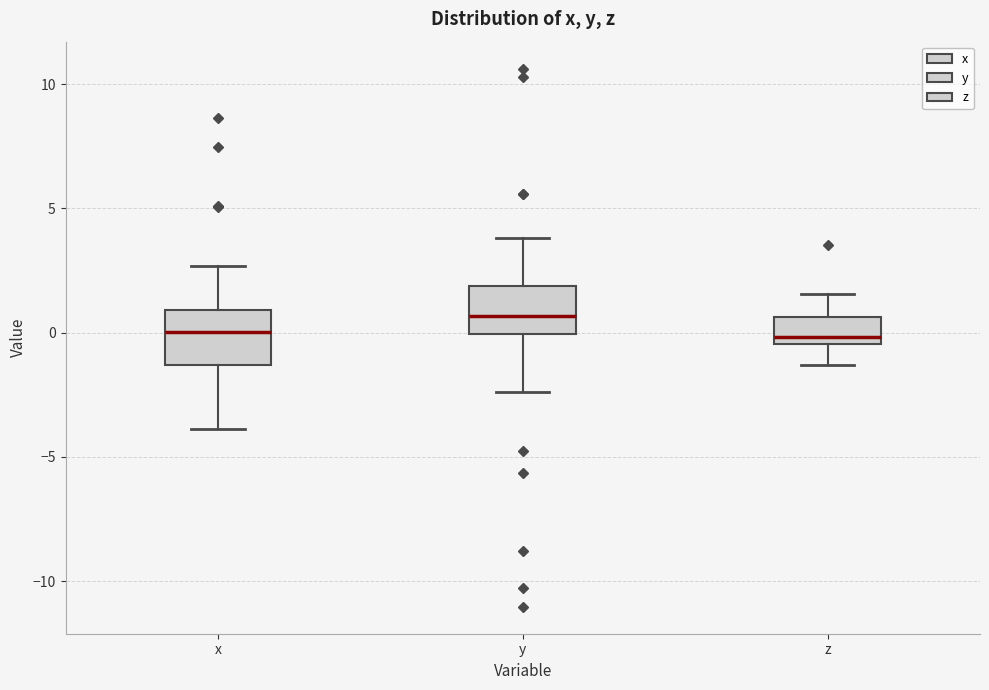

Where does the median line of the box for x sit on the y-axis? The values are not printed on the chart, so give them approximately, as read against the axis.

0.0